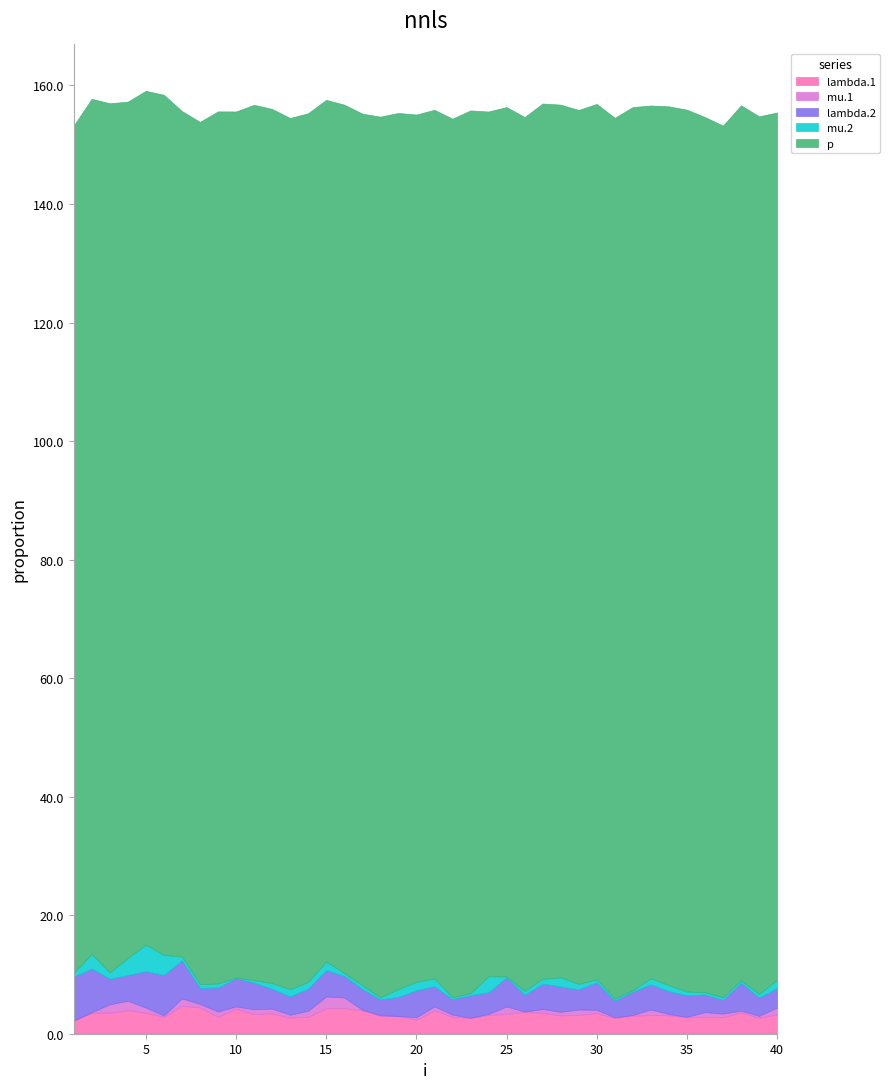

Between 1 and 39, which series saw the biggest shift?

p